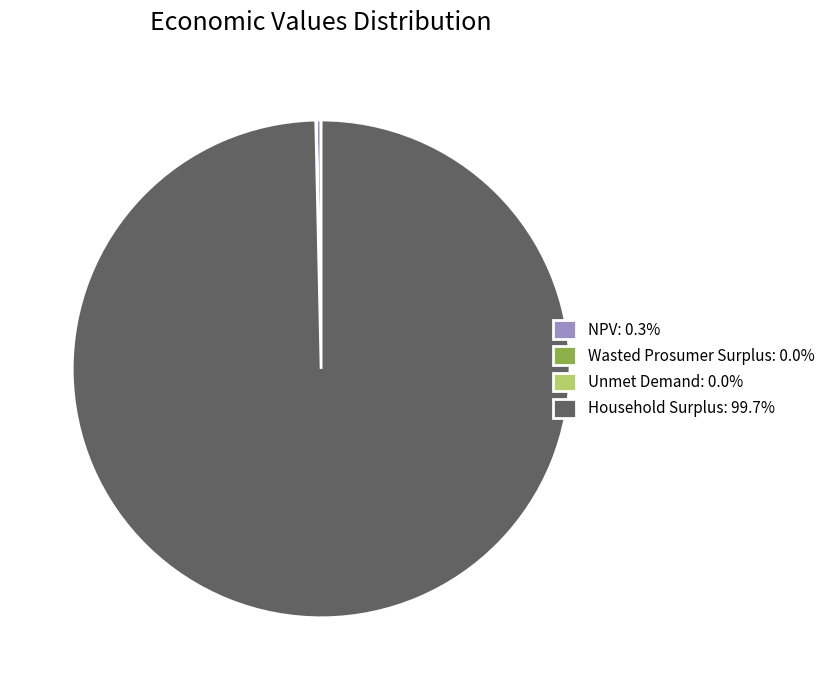

Does Household Surplus: 99.7% account for over 50% of the chart?

Yes